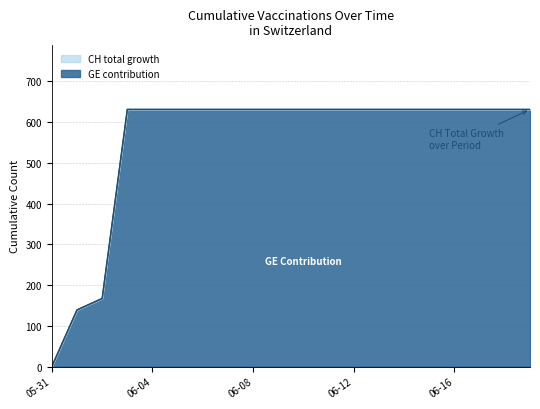

What is the label of the 20th point from the left?

2020-06-19